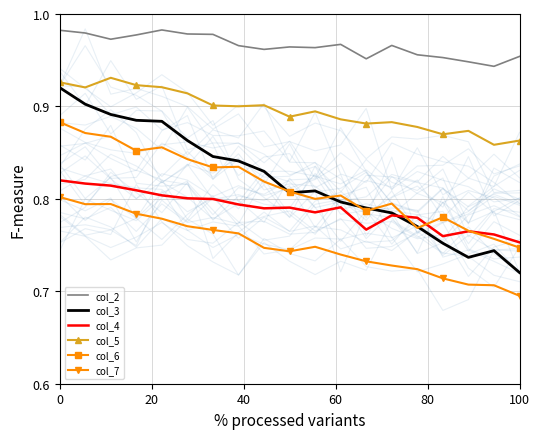

The value of col_6 at 0 is 0.4. True or false?

False